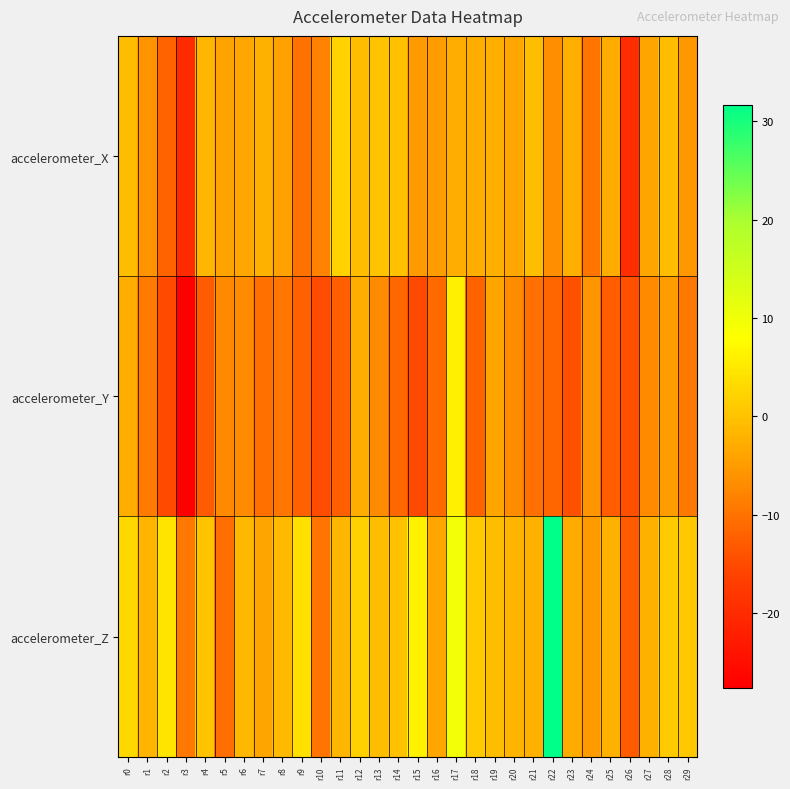

Which series has the largest total across all categories?

accelerometer_Z